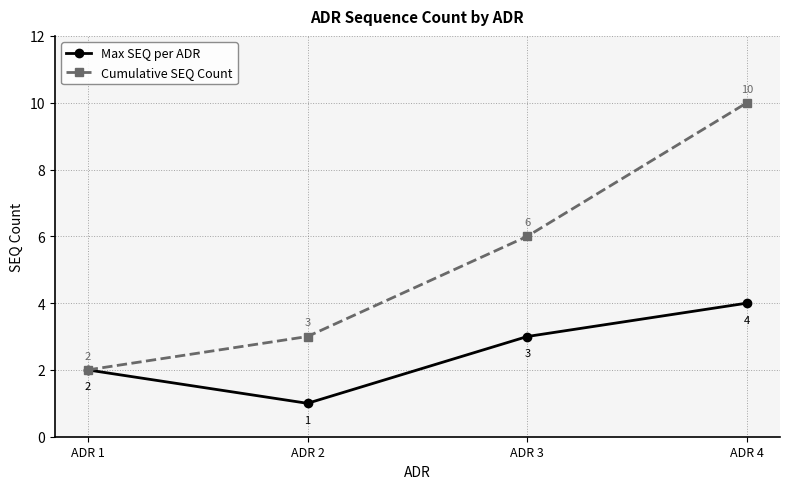

Is this an area chart (filled region under the line)?

No